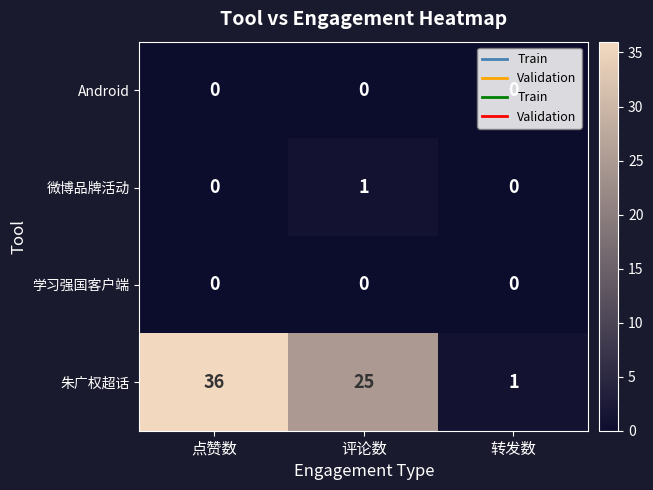

Which series has the widest spread of values?

朱广权超话